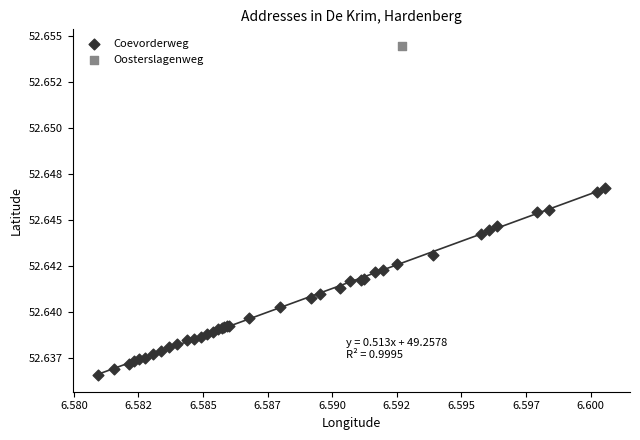

What are all the series names shown in the legend?

Coevorderweg, Oosterslagenweg